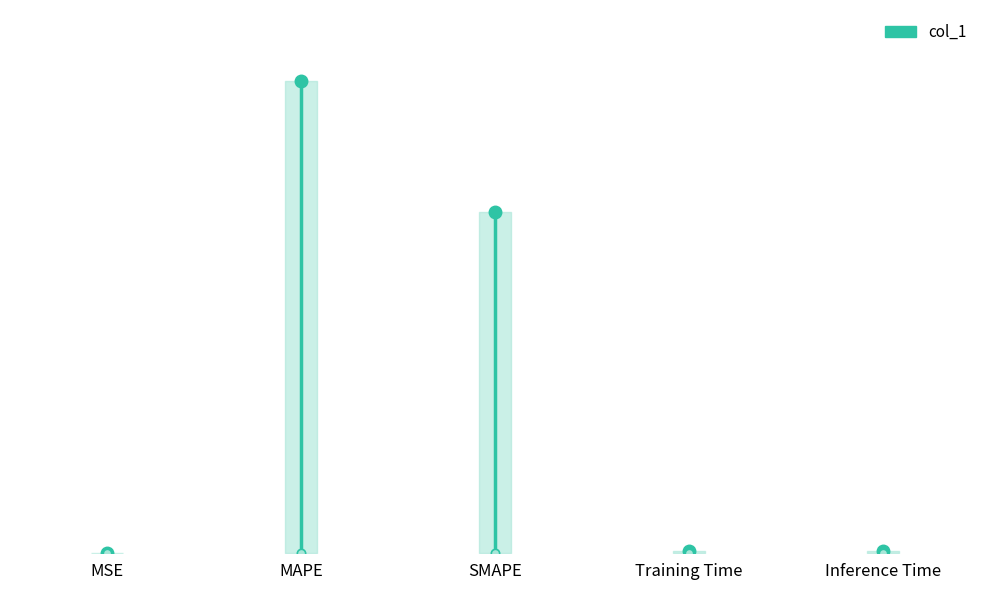

Is it true that the value at MSE is -0.0?

False